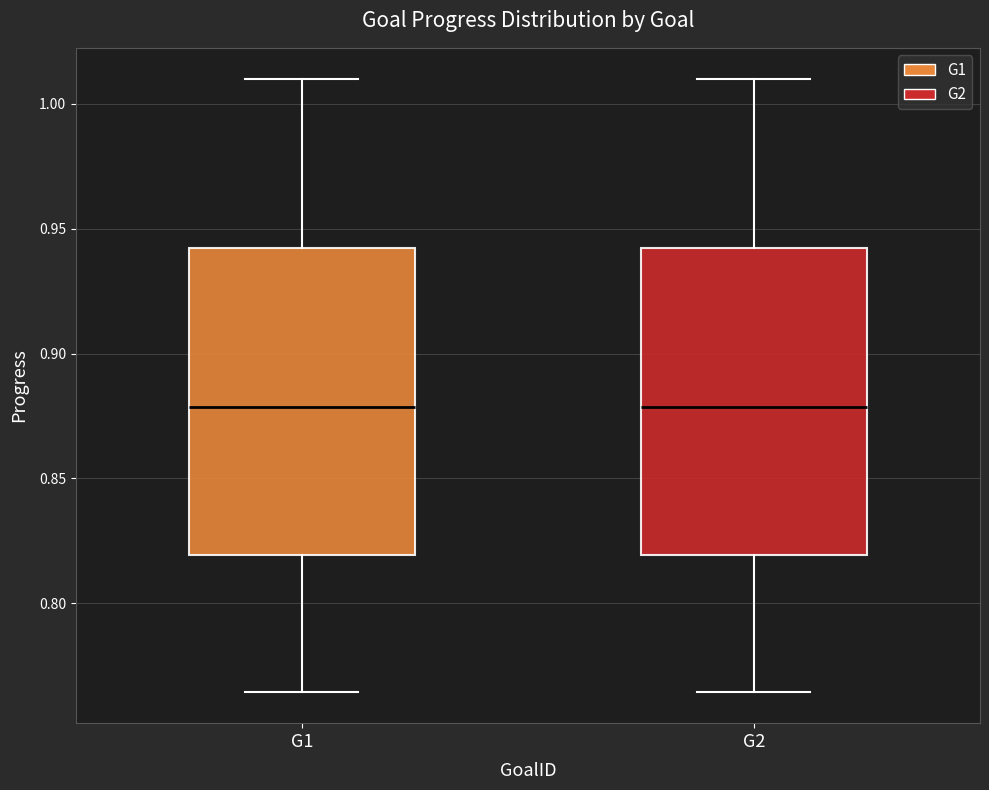

Where does the lower whisker of the box for G2 end on the y-axis? The values are not printed on the chart, so give them approximately, as read against the axis.

0.765